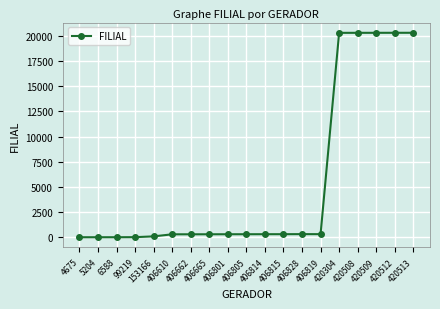

What is the maximum value shown in the chart?

20308